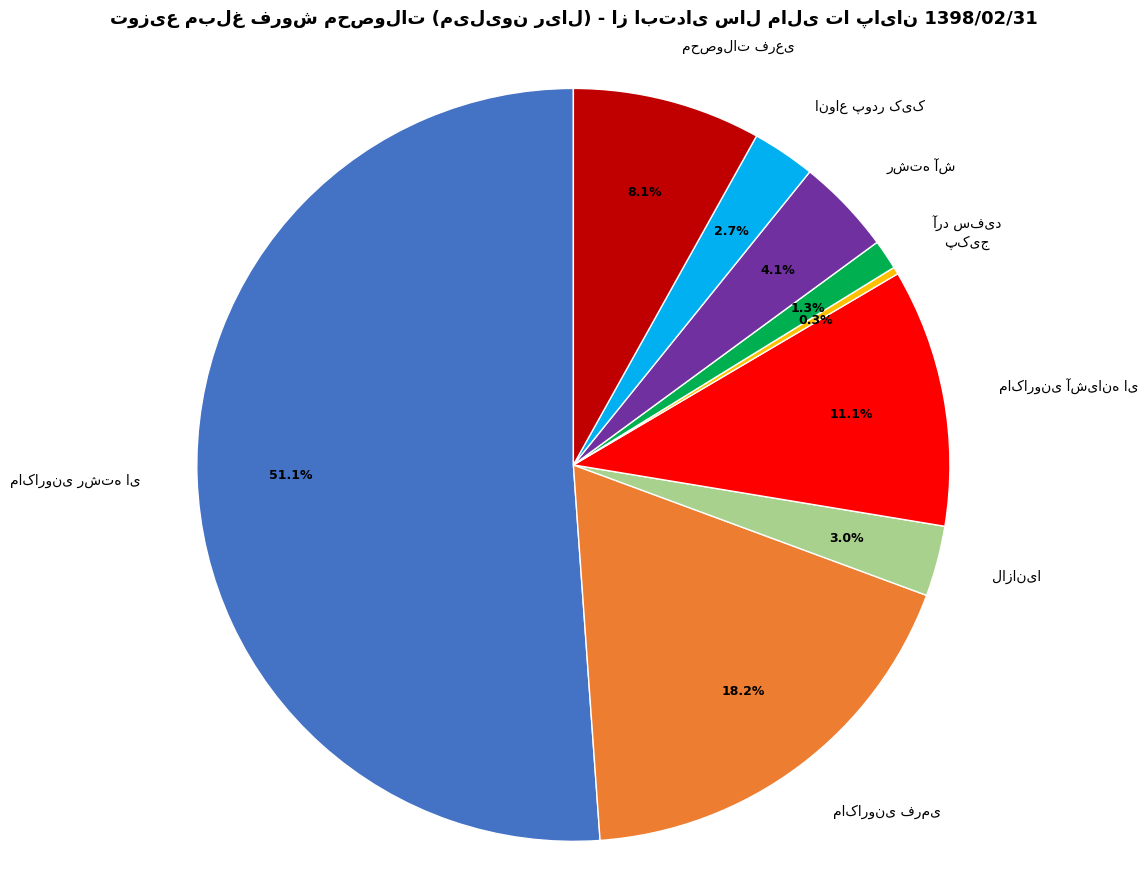

Does any single category account for the majority?

Yes